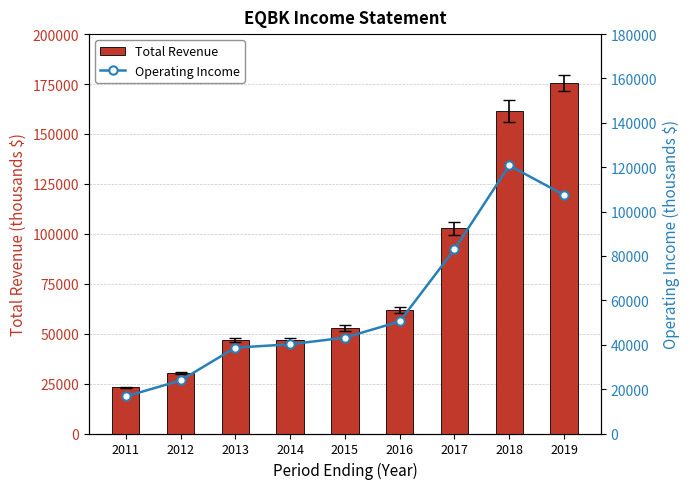

Reading left to right, list all the values displayed in this chart.

Total Revenue: 23100	30300	46800	46800	53000	61800	102700	161600	175500
Operating Income: 16700	23900	38700	40200	43200	50500	83000	120800	107500